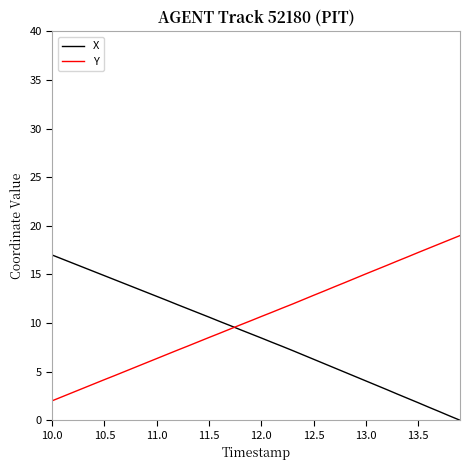

Reading left to right, transcribe all the data shown in this chart.

X: 17.0	16.6	16.1	15.7	15.3	14.9	14.4	14.0	13.6	13.2	12.7	12.3	11.9	11.5	11.0	10.6	10.2	9.7	9.3	8.9	8.5	8.0	7.6	7.2	6.7	6.3	5.8	5.4	4.9	4.5	4.0	3.6	3.2	2.7	2.3	1.8	1.3	0.9	0.4	0.0
Y: 2.0	2.4	2.9	3.3	3.7	4.2	4.6	5.0	5.5	5.9	6.3	6.8	7.2	7.6	8.1	8.5	8.9	9.4	9.8	10.2	10.7	11.1	11.5	12.0	12.4	12.9	13.3	13.7	14.2	14.6	15.1	15.5	15.9	16.4	16.8	17.3	17.7	18.1	18.6	19.0